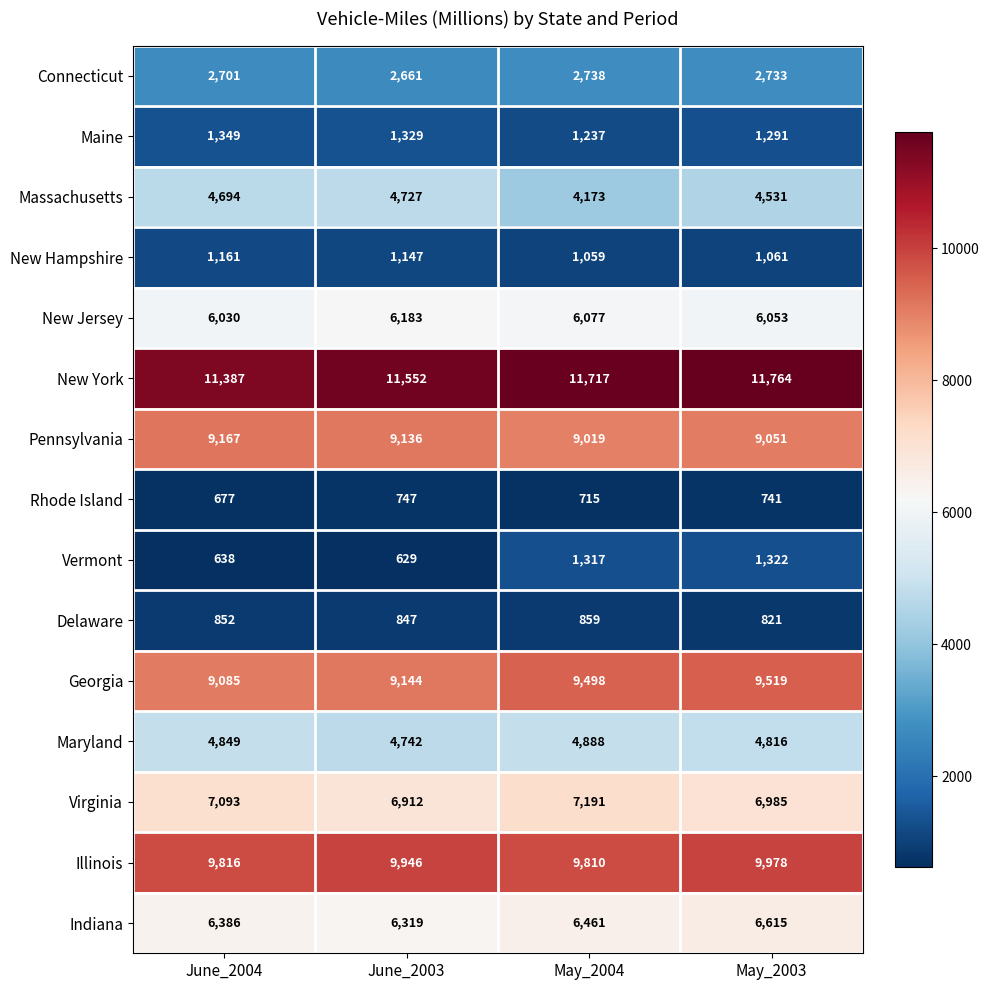

List the labels in order of Maine value, largest first.

June_2004, June_2003, May_2003, May_2004